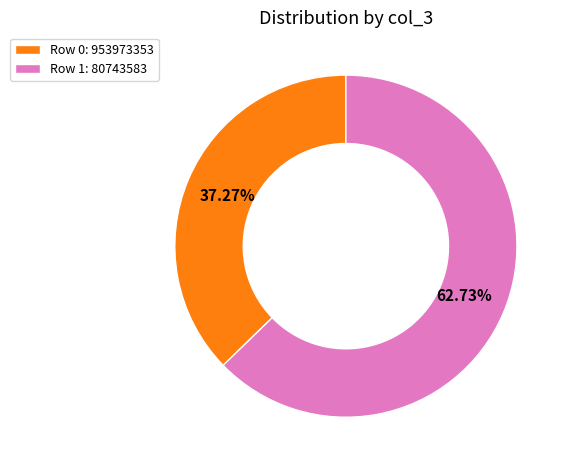

What is the majority slice?

Row 1: 80743583